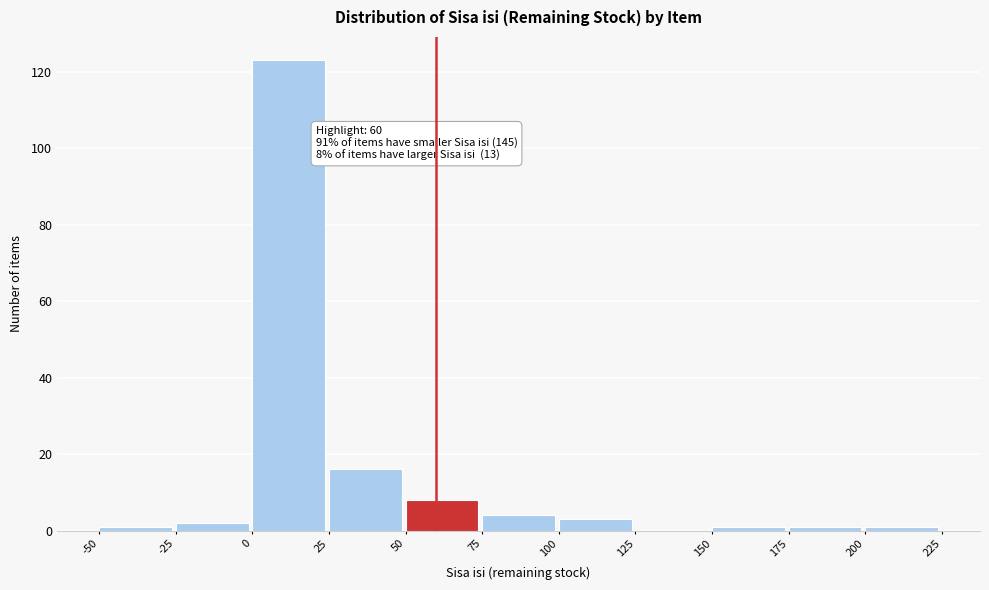

Over which range of the x-axis is the bar tallest?

0 to 25